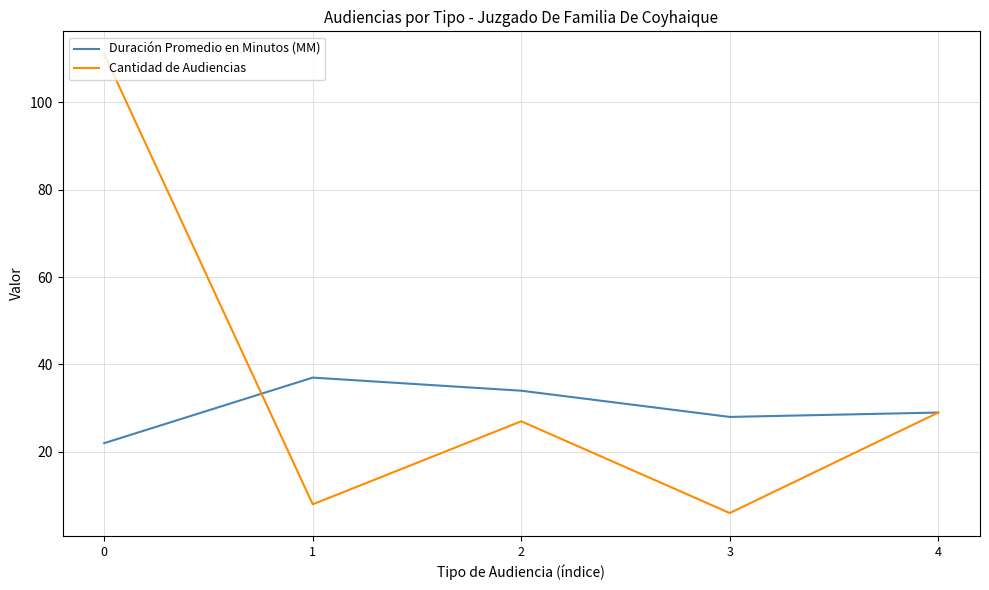

True or false: Duración Promedio en Minutos (MM) has more than 2 interior local peaks.

False